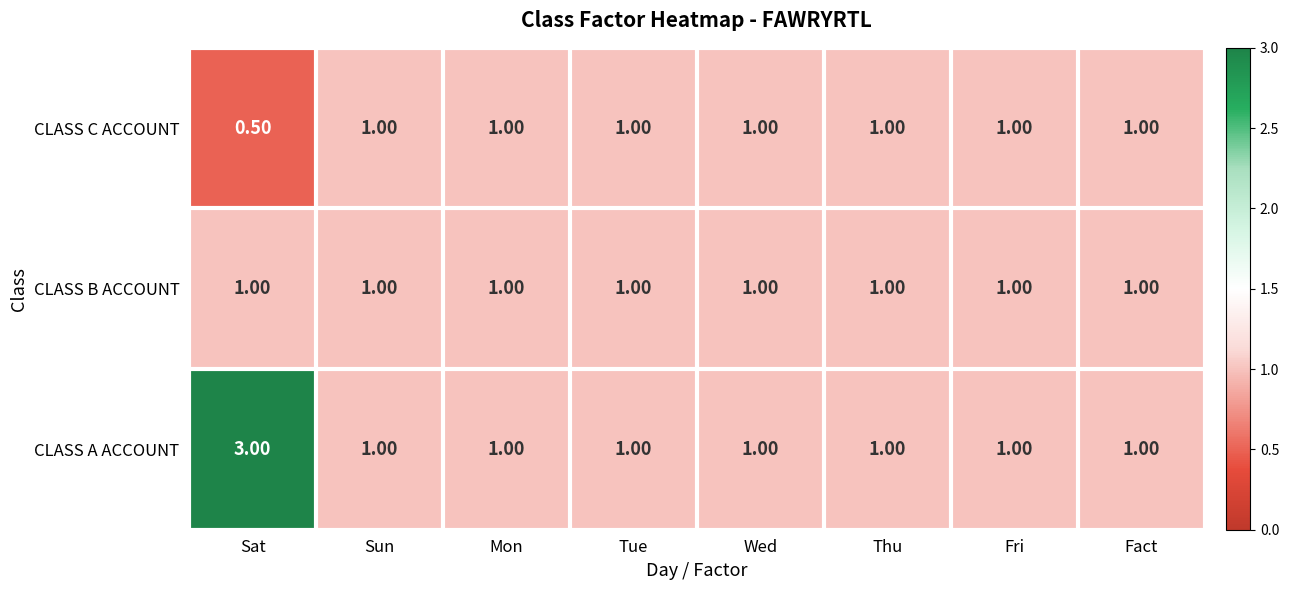

What is the sum of all CLASS A ACCOUNT values?

10.0